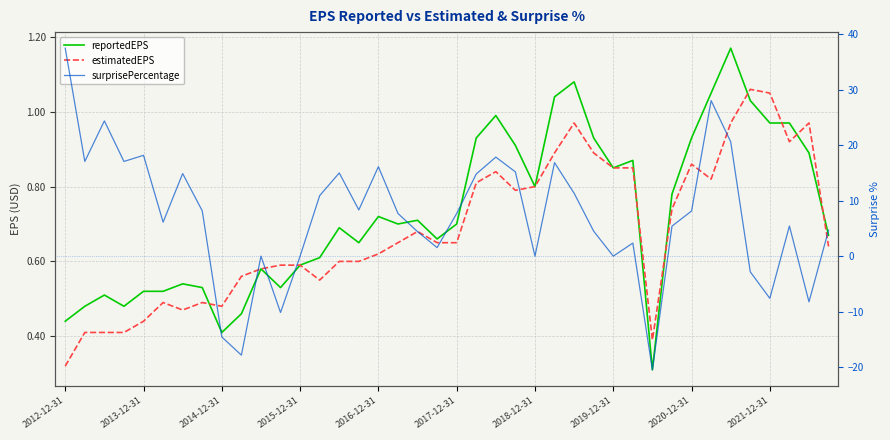

What is the total value across all series at 14?

16.3